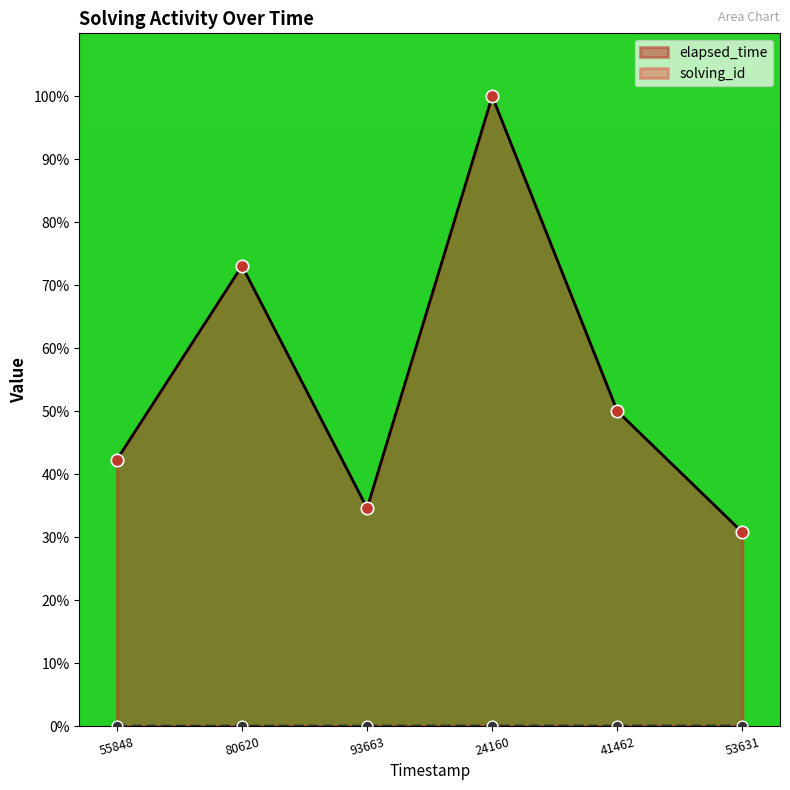

At which category is the sum across all series the highest?

24160